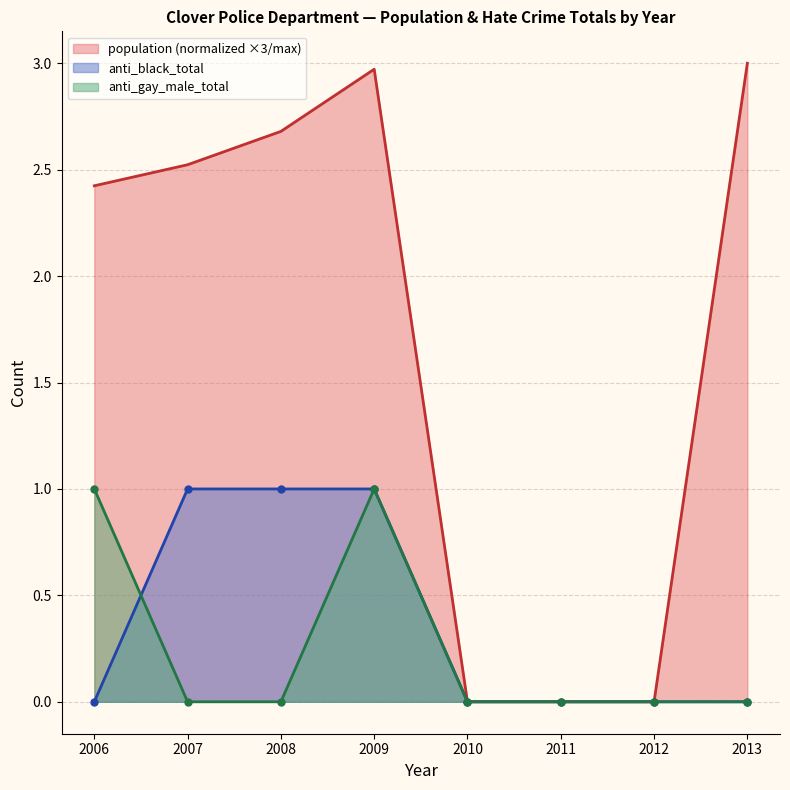

Rank the categories by anti_gay_male_total value from highest to lowest.

2006, 2009, 2007, 2008, 2010, 2011, 2012, 2013